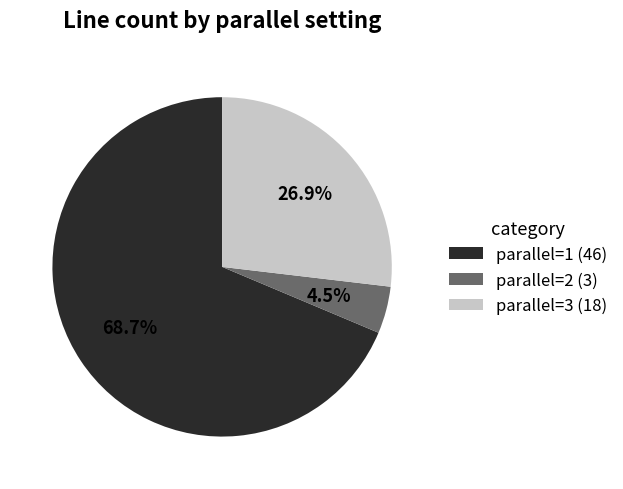

Which has a higher value, parallel=3 or parallel=2?

parallel=3